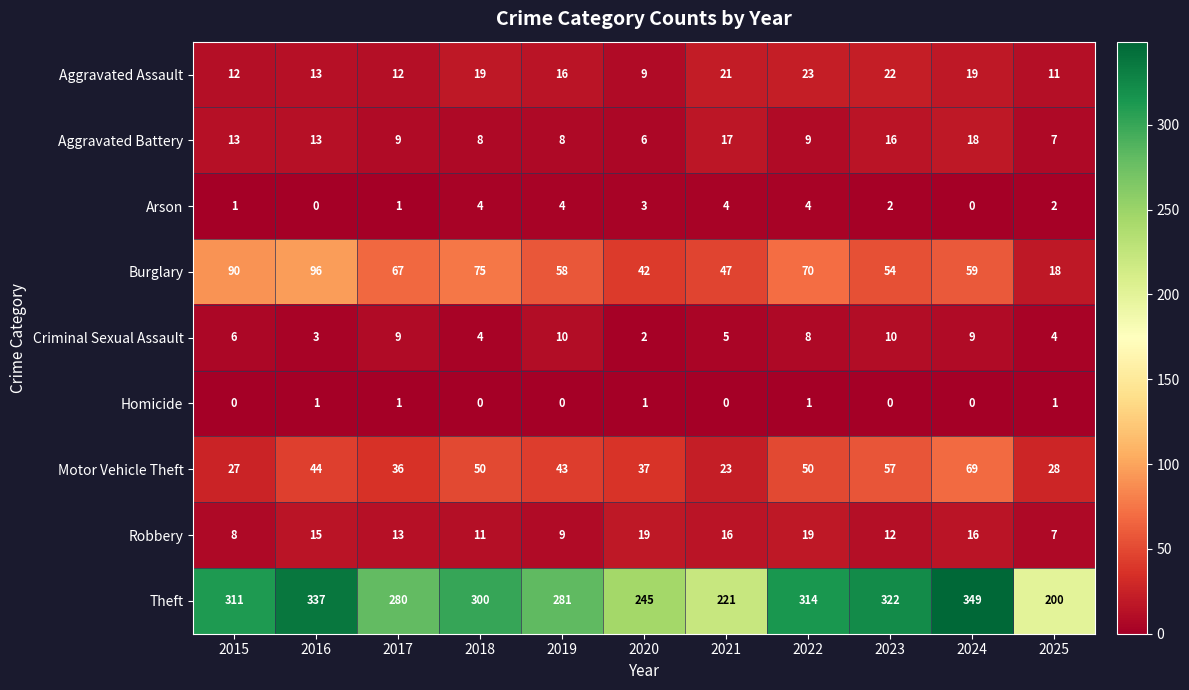

The value of Arson at 2018 is 6. True or false?

False